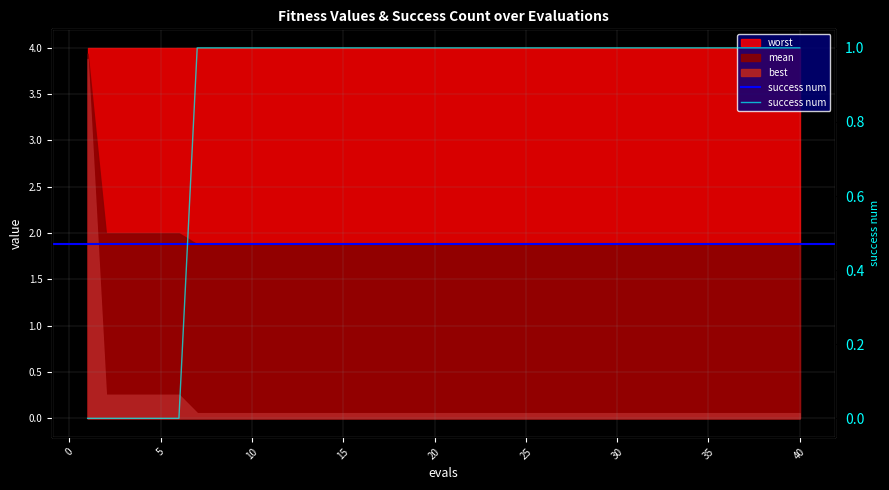

True or false: the data has more than 0 interior local peaks.

False